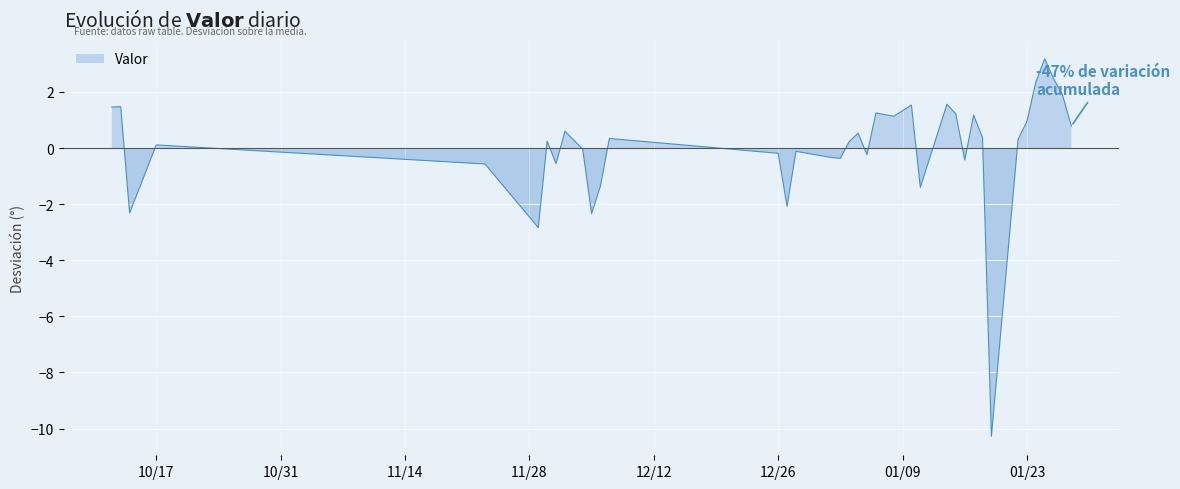

Rank the categories by value from highest to lowest.

2024-01-25, 2024-01-26, 2024-01-24, 2024-01-27, 2024-01-14, 2024-01-10, 2023-10-13, 2023-10-12, 2024-01-06, 2024-01-15, 2024-01-17, 2024-01-08, 2024-01-23, 2024-01-28, 2023-12-02, 2024-01-04, 2024-01-18, 2023-12-07, 2024-01-22, 2023-12-03, 2023-11-30, 2024-01-03, 2023-10-17, 2023-12-04, 2023-12-28, 2023-12-26, 2024-01-05, 2024-01-01, 2024-01-02, 2024-01-16, 2023-12-01, 2023-11-23, 2023-12-06, 2024-01-11, 2023-12-27, 2023-10-14, 2023-12-05, 2023-11-29, 2024-01-19